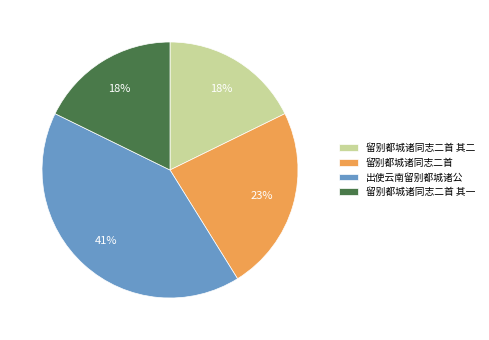

What percentage is the 留别都城诸同志二首 slice, to the nearest percent?

23%